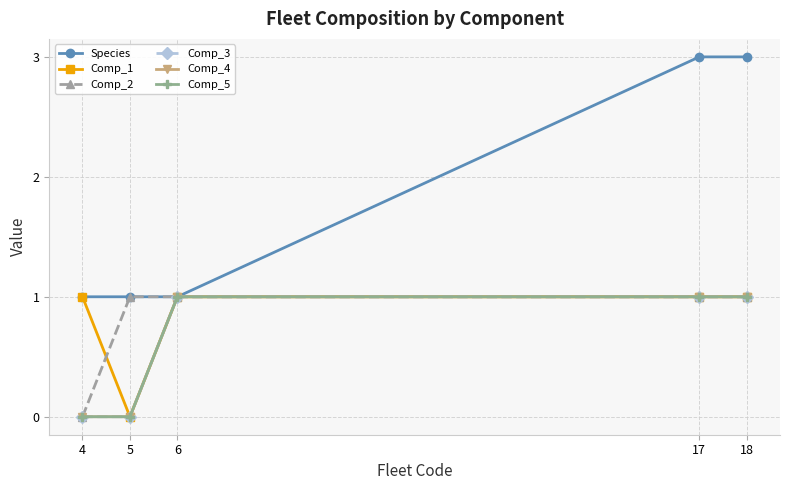

Does the chart have visible grid lines?

Yes